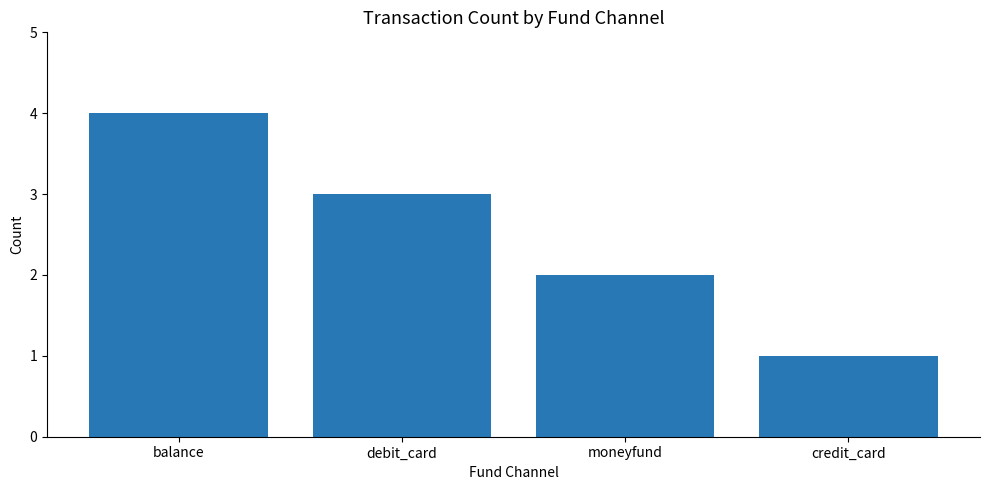

The value at debit_card is 5. True or false?

False